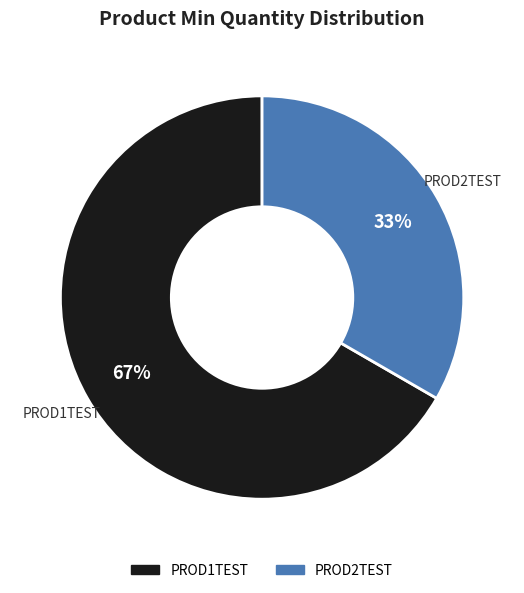

Which slice represents more than half of the pie?

PROD1TEST